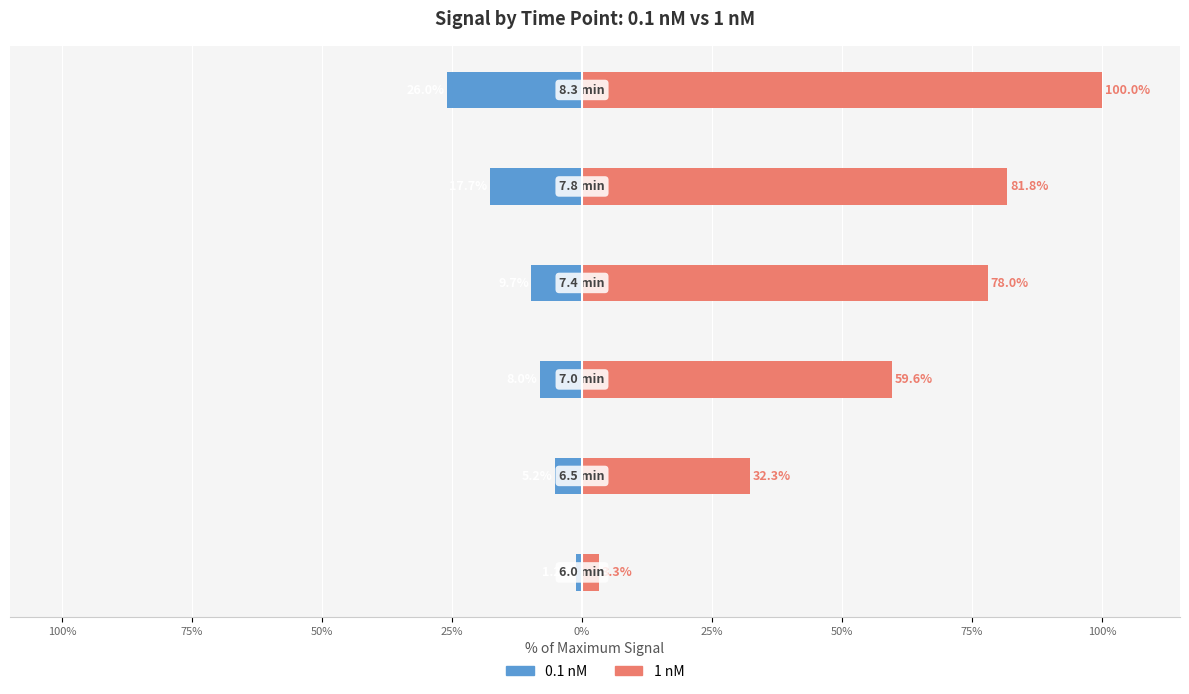

The value of 1 nM at 25% is 116.6. True or false?

False